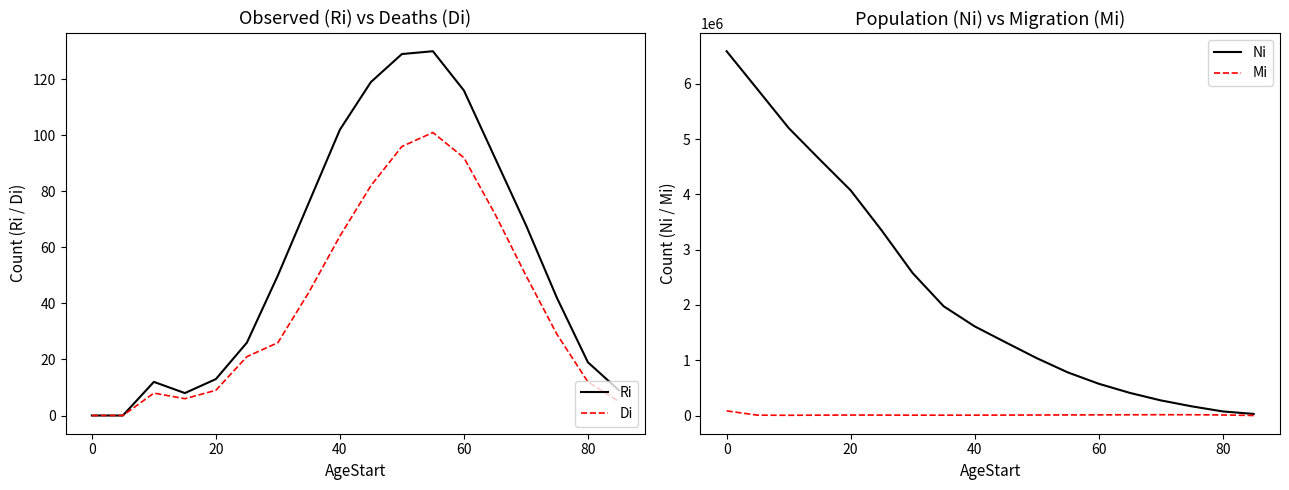

At how many categories does at least one series exceed 3102803?

6